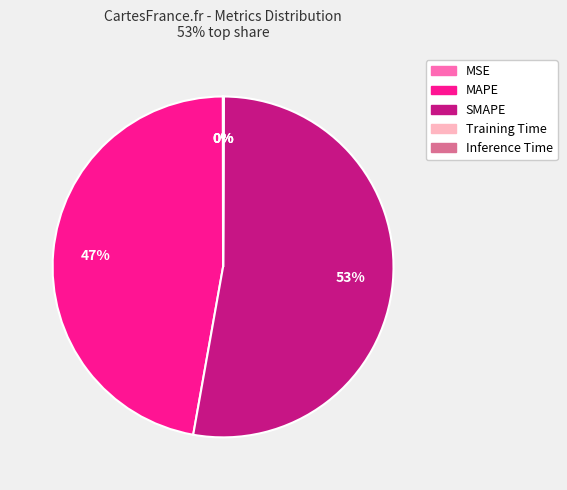

To the nearest percent, what portion does MAPE represent?

47%